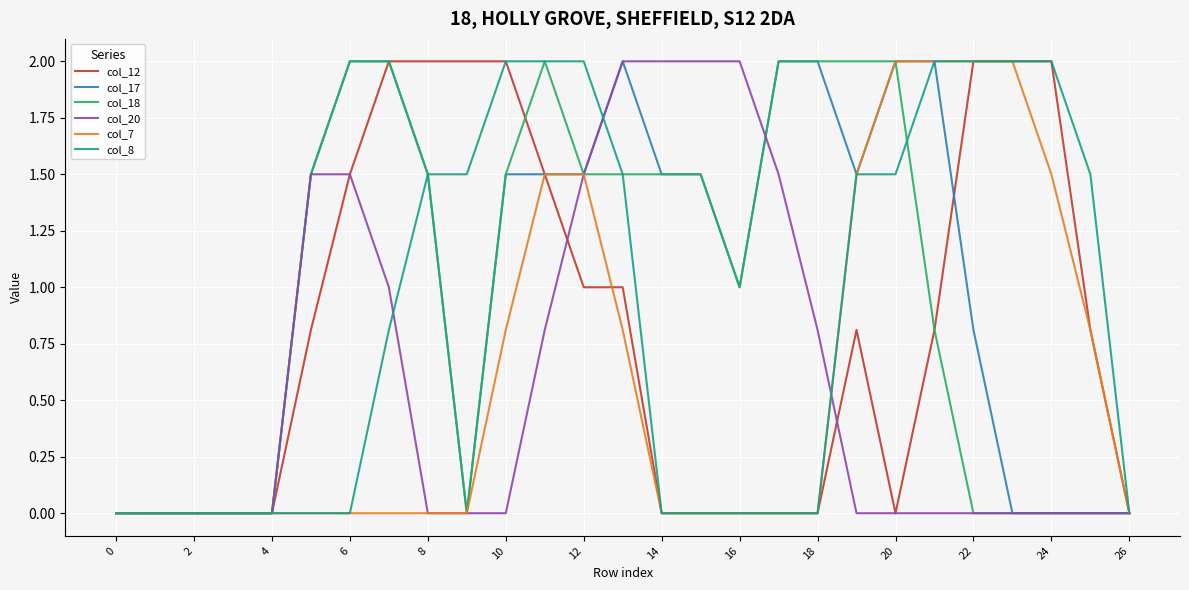

How many series are shown in this chart?

6